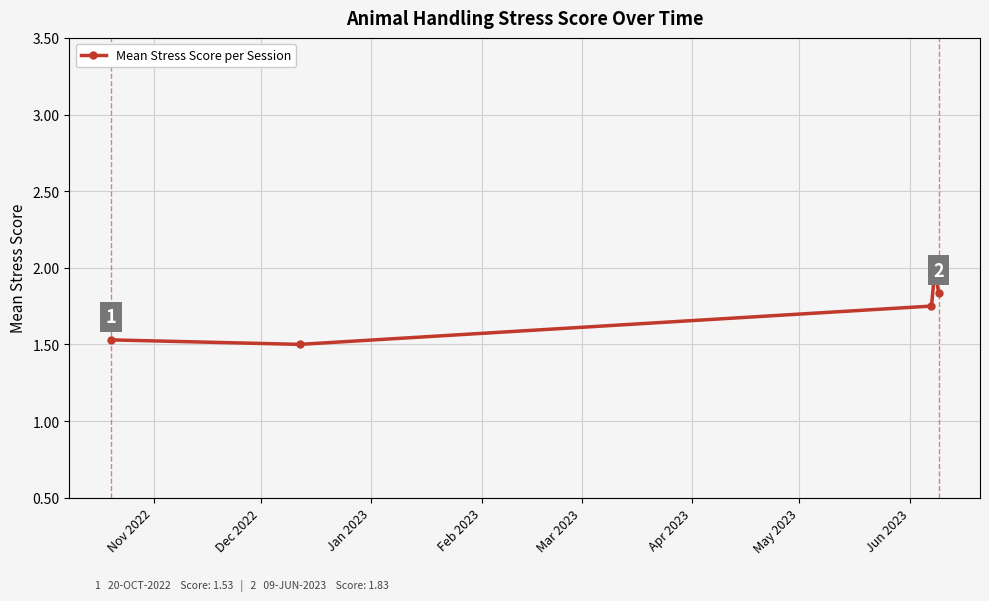

What is the difference between the maximum and minimum values?

0.5